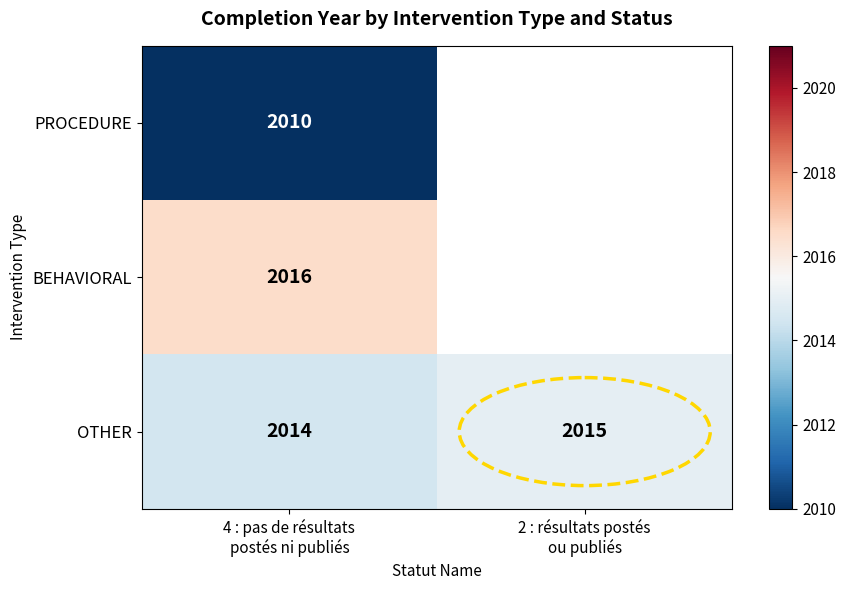

What is the maximum value for OTHER?

2015